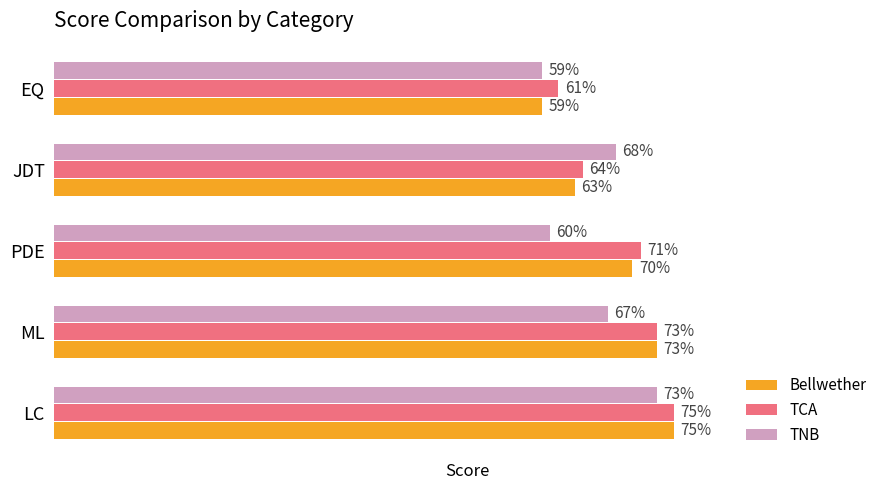

Rank the series by their average value, from highest to lowest.

TCA, Bellwether, TNB